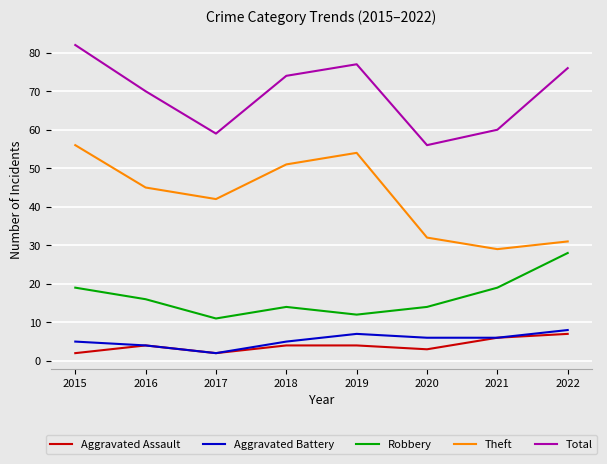

What is the difference between the Robbery values at 2016 and 2017?

5